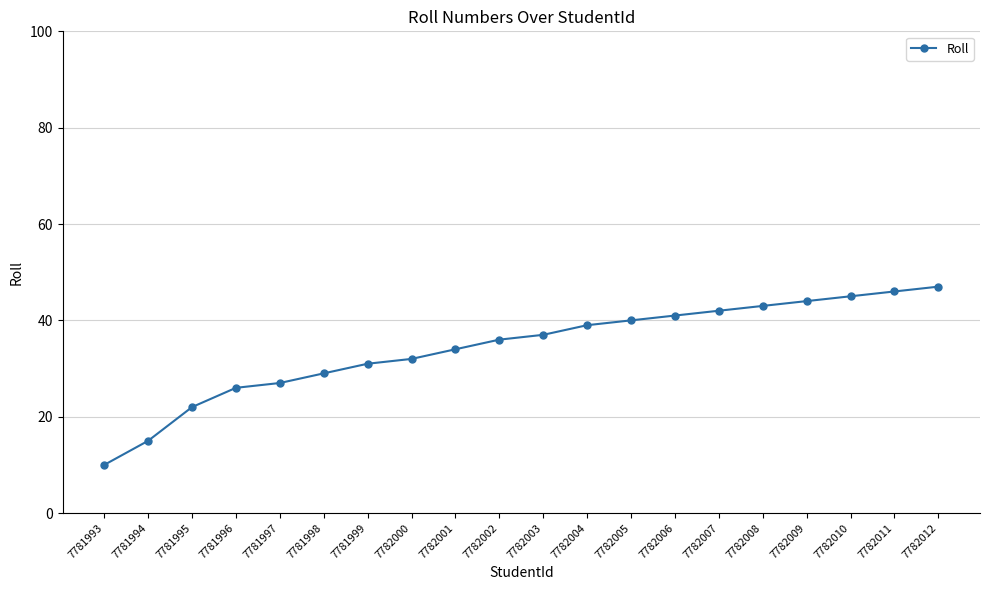

Reading left to right, what are all the values shown in this chart?

10	15	22	26	27	29	31	32	34	36	37	39	40	41	42	43	44	45	46	47